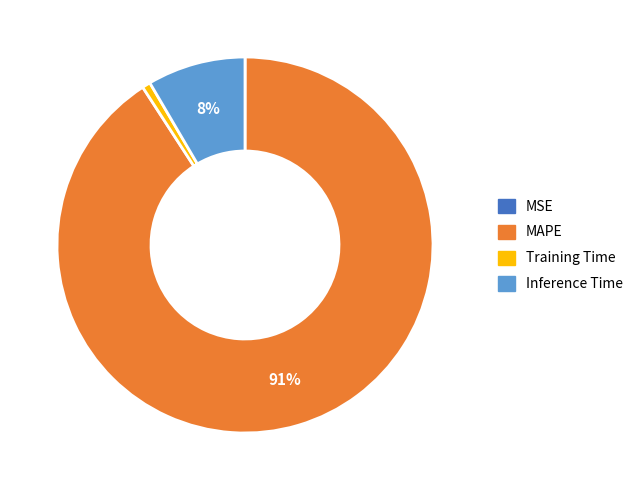

Which category has the biggest portion of the pie?

MAPE